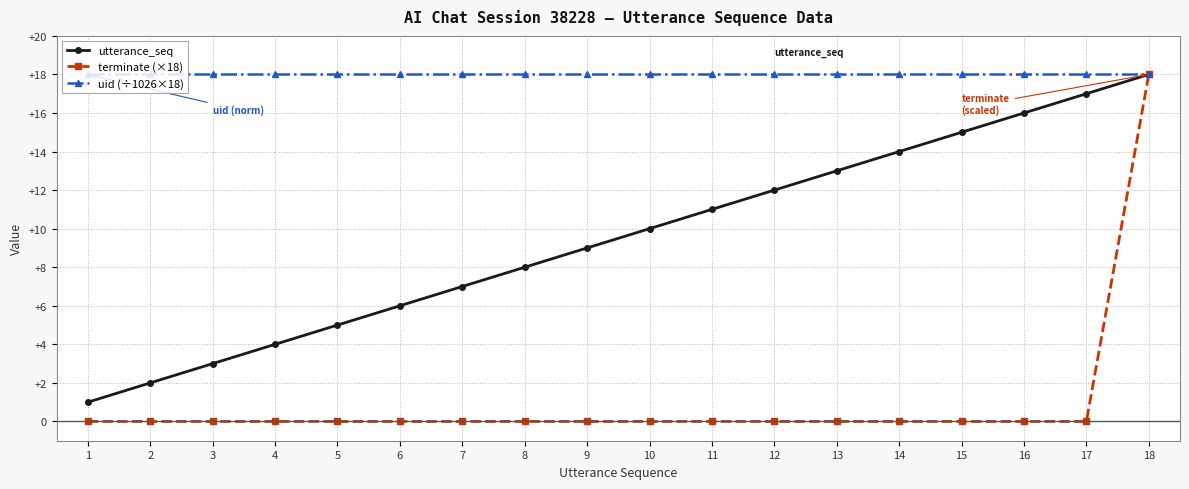

Which category has the highest value in the utterance_seq series?

18